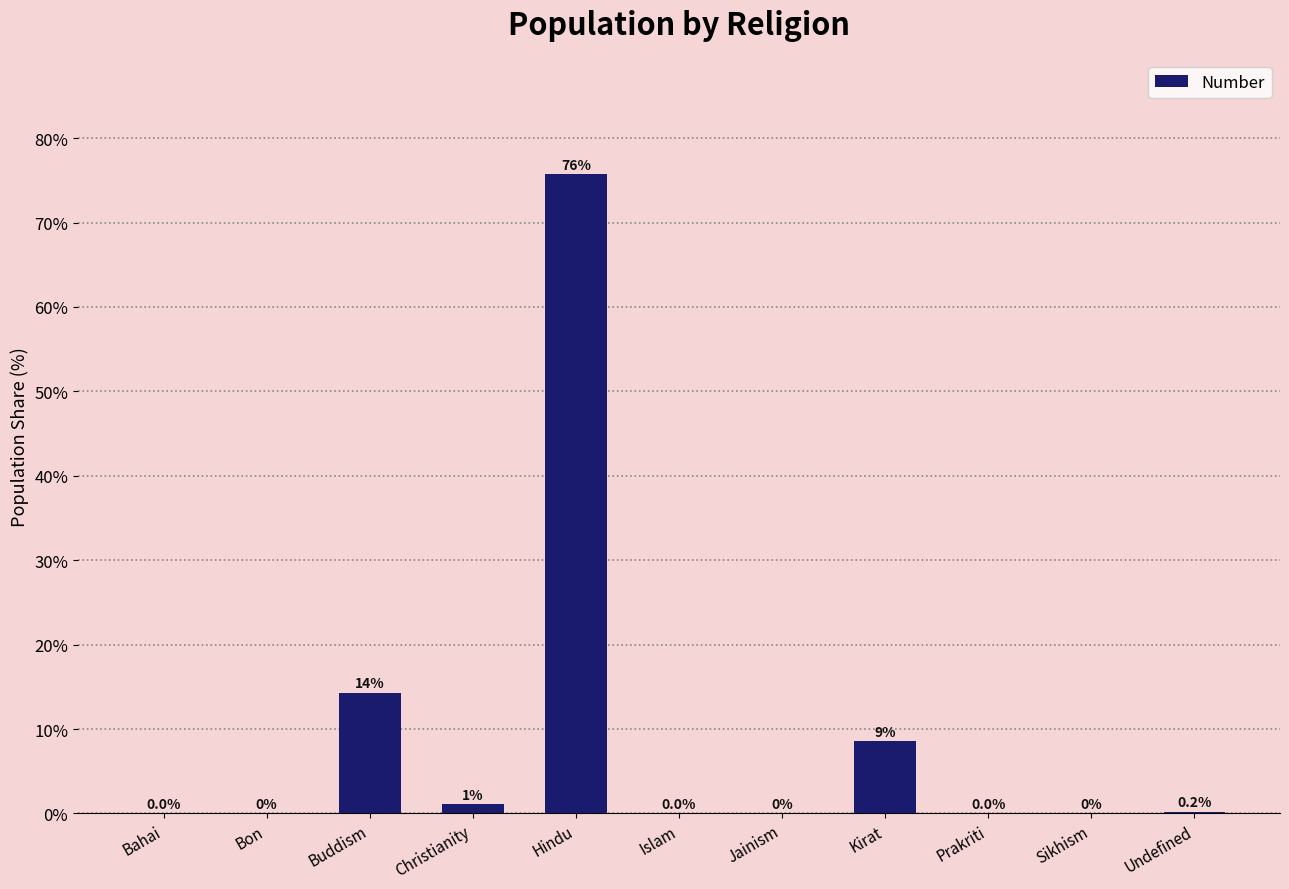

How many values are above zero?

8